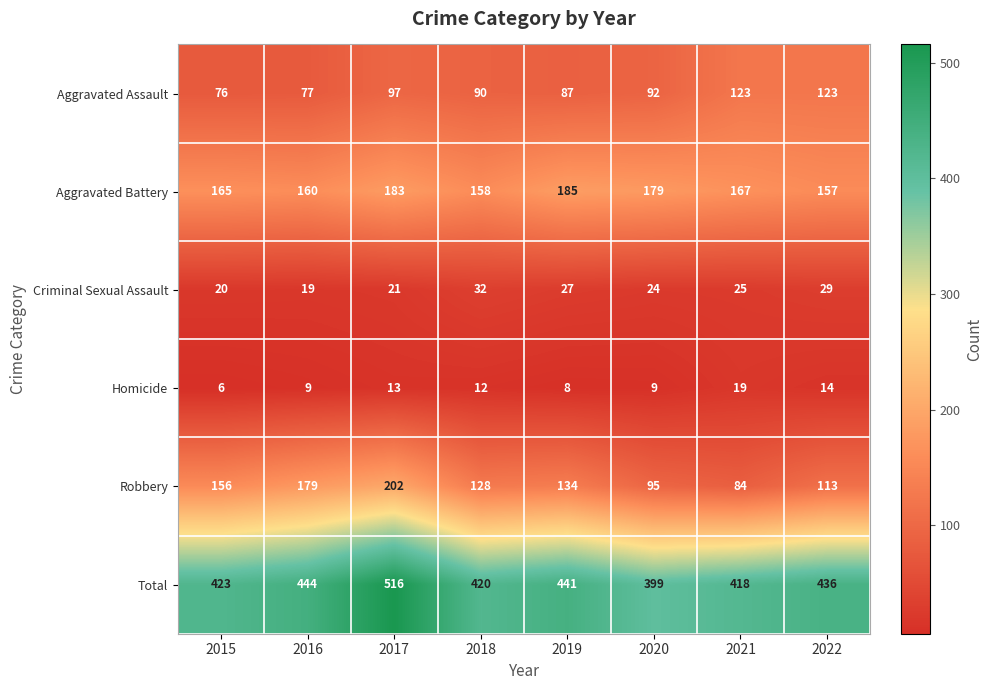

Which category has the highest value across all series?

2017